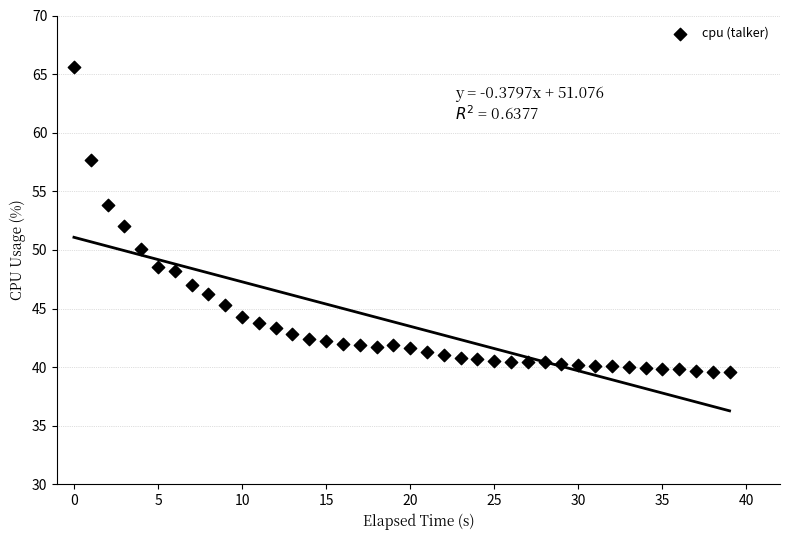

What is the range of Y values (max minus min)?

26.0